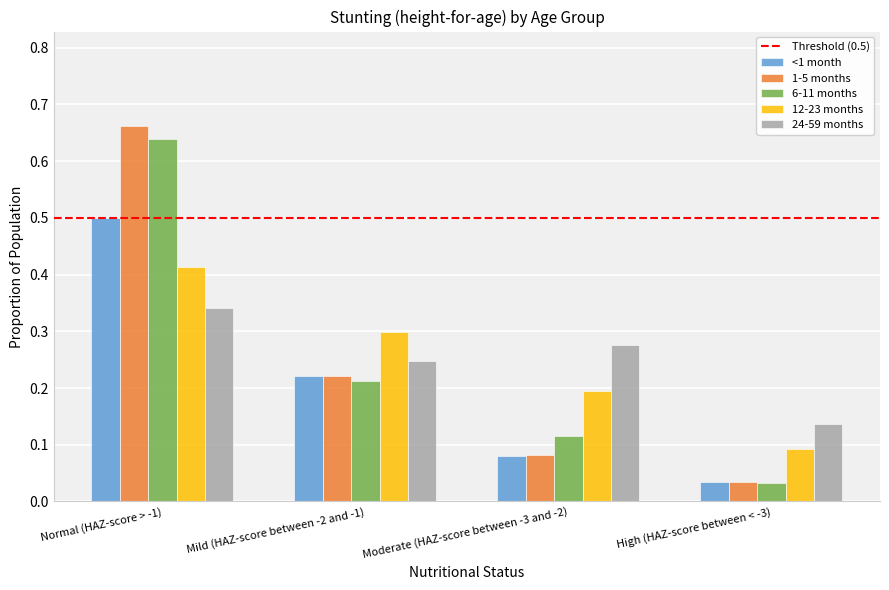

What is the label of the 3rd bar from the left?

Moderate (HAZ-score between -3 and -2)